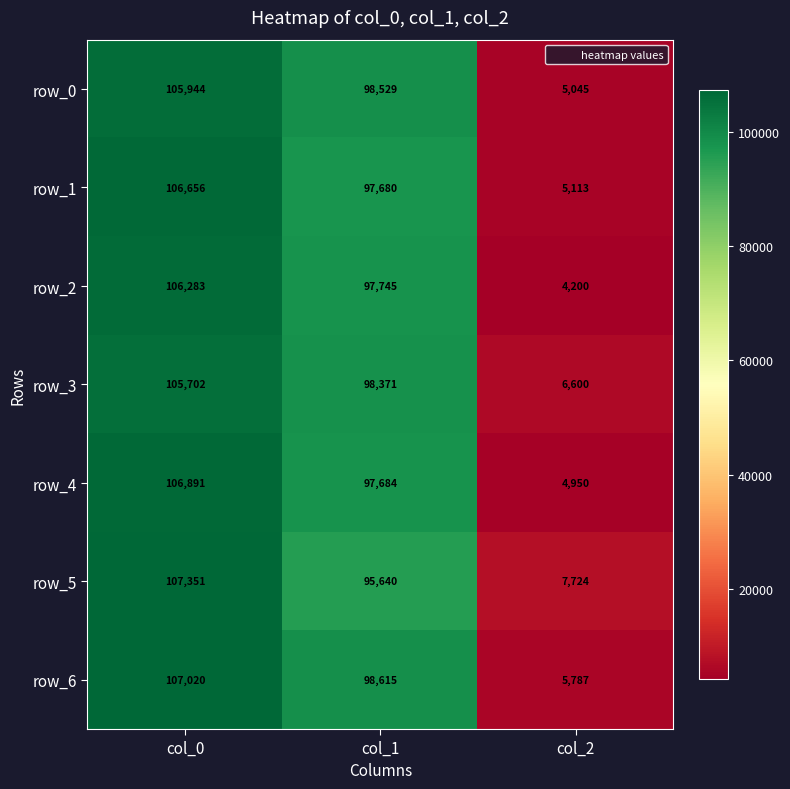

What is the approximate value of row_1 at col_2?

5113